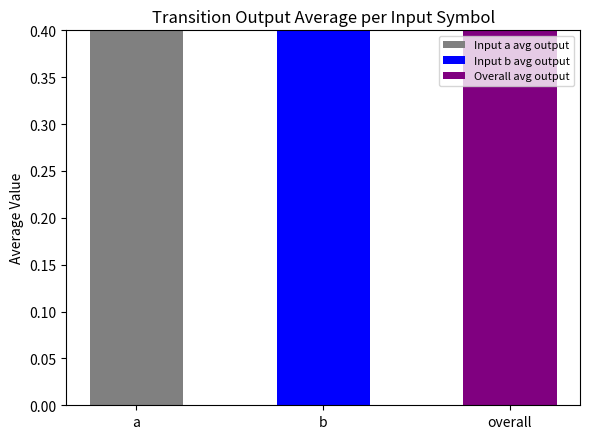

At which category does the chart reach its peak across all series?

a